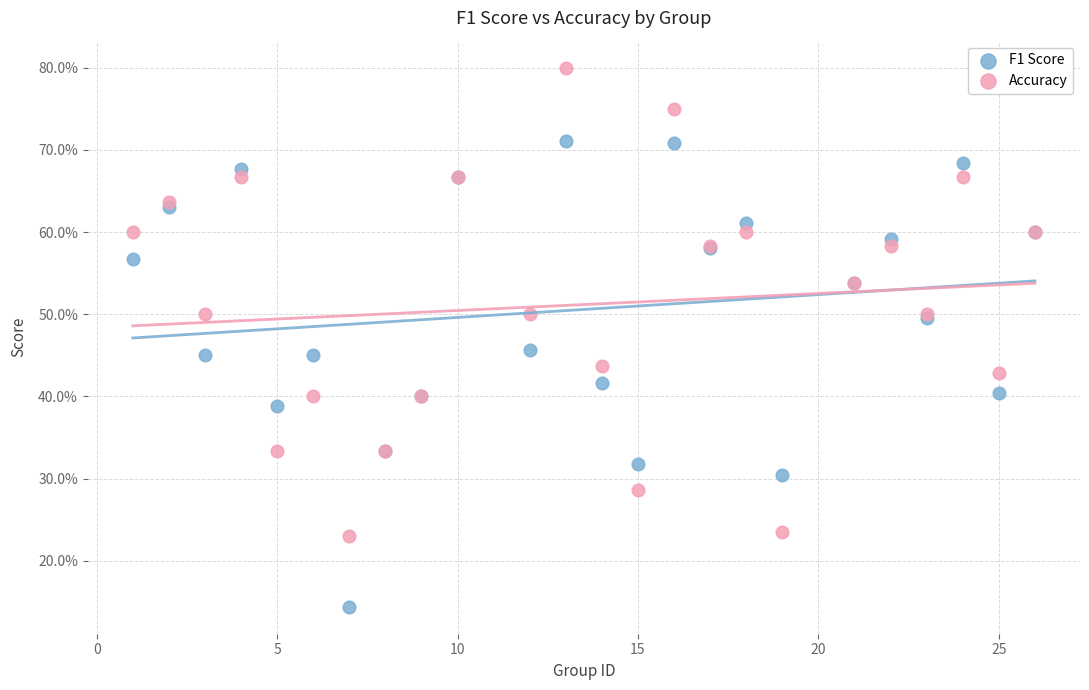

Which series has the largest Y range (max minus min)?

Accuracy